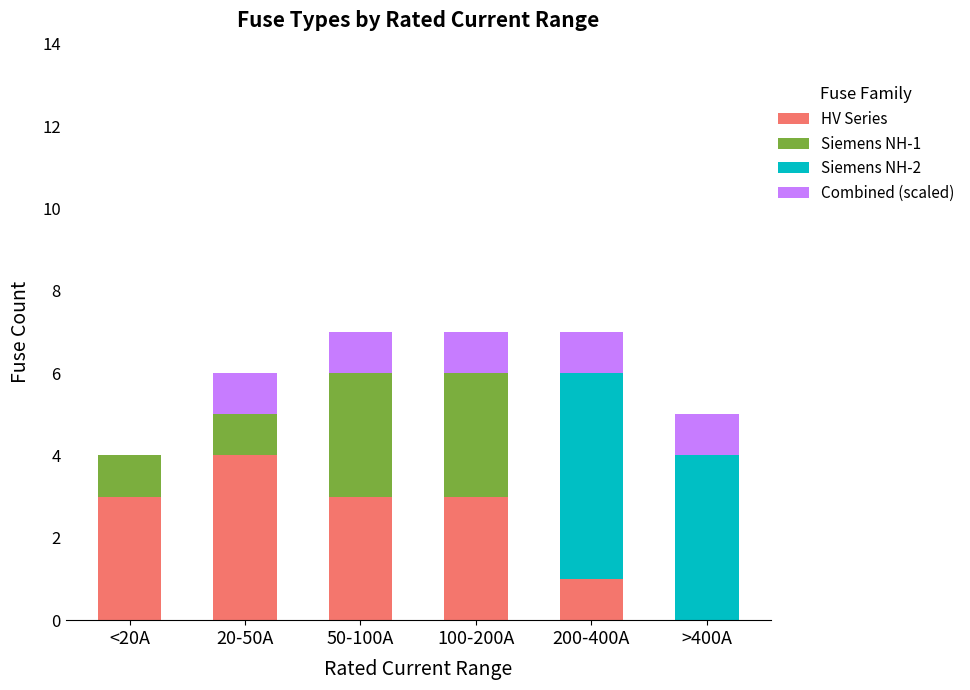

Are the bars horizontal?

No